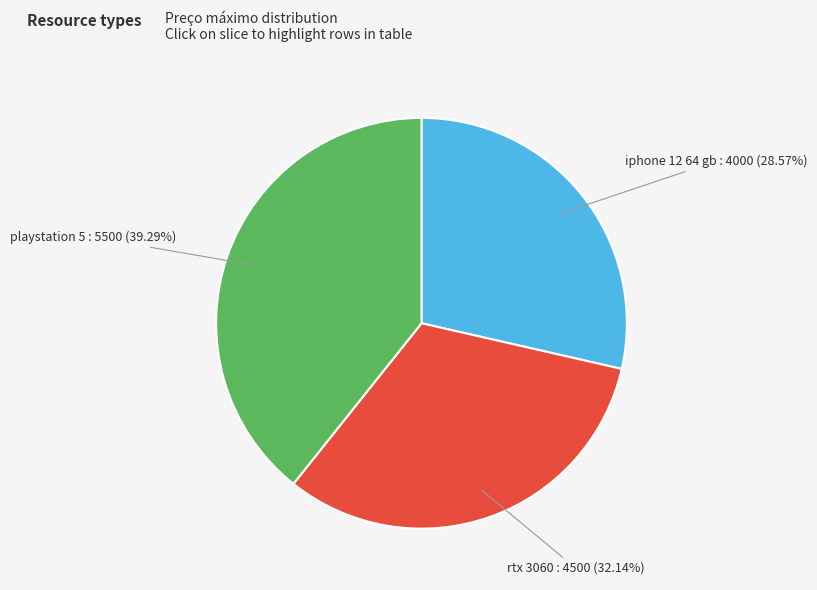

Is there a majority slice in this chart?

No